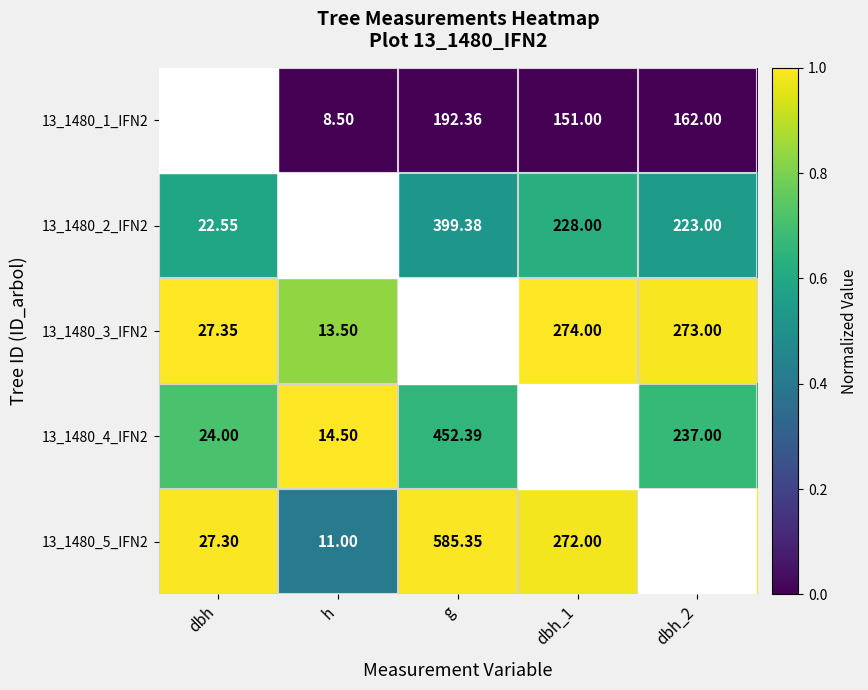

Is the value of 13_1480_5_IFN2 at dbh_1 greater than the value of 13_1480_1_IFN2 at h?

Yes